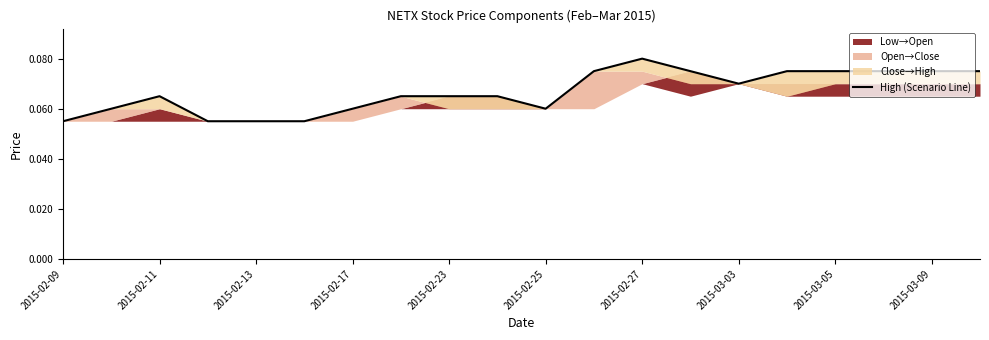

Reading right to left, list all the values displayed in this chart.

0.1	0.1	0.1	0.1	0.1	0.1	0.1	0.1	0.1	0.1	0.1	0.1	0.1	0.1	0.1	0.1	0.1	0.1	0.1	0.1